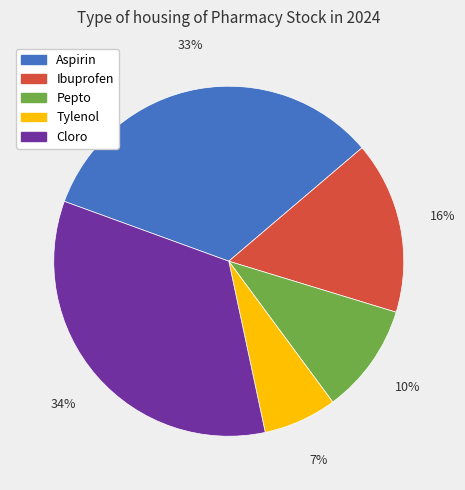

To the nearest percent, what is the difference between the Tylenol and Ibuprofen slice percentages?

9%